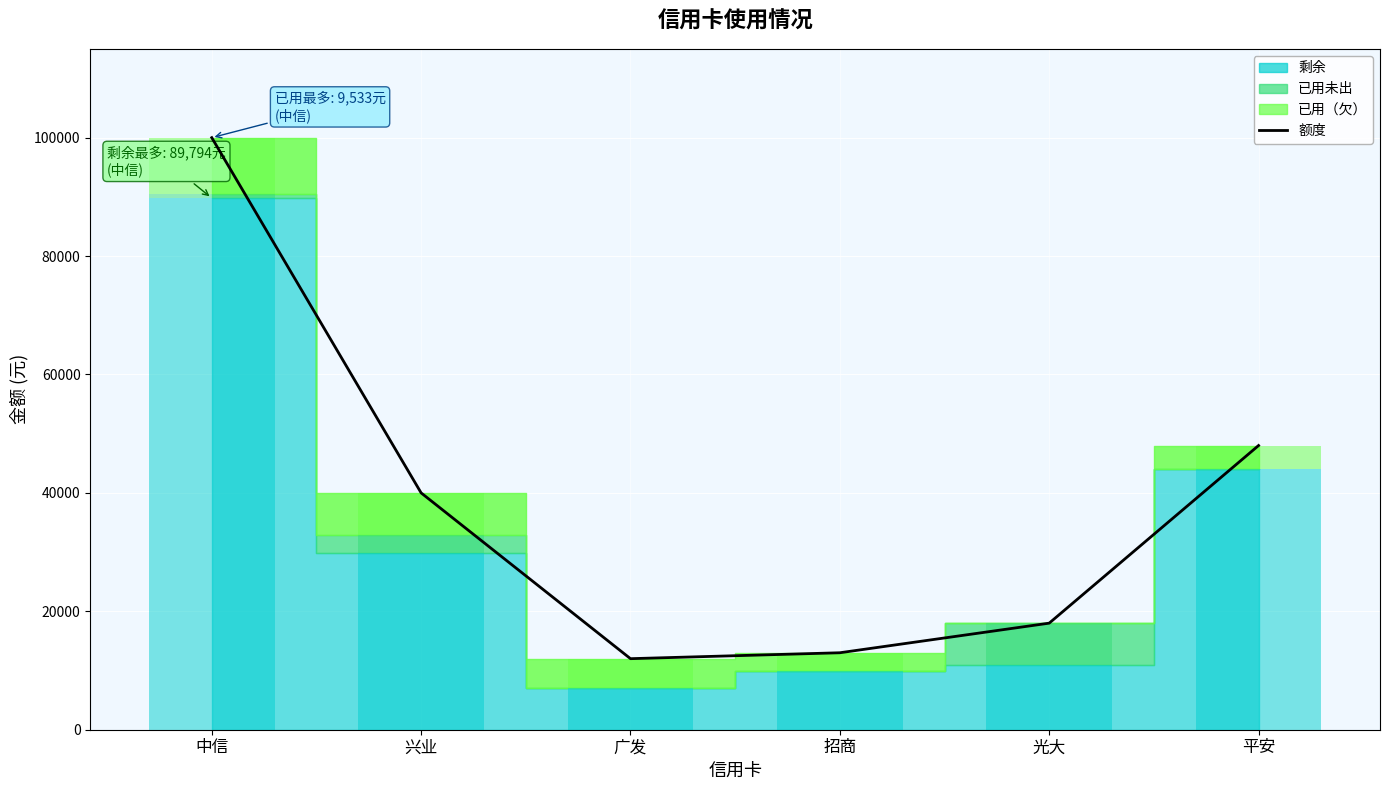

What is the difference between the maximum and second lowest values?

87000